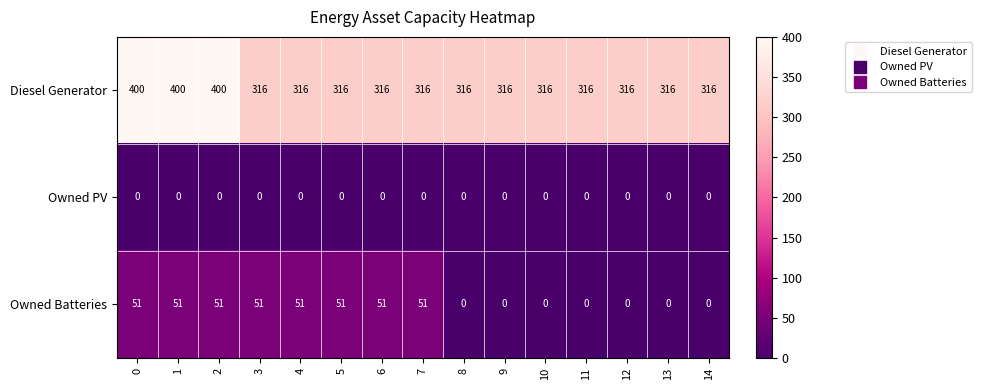

Is it true that Owned PV equals 0 at 12?

True